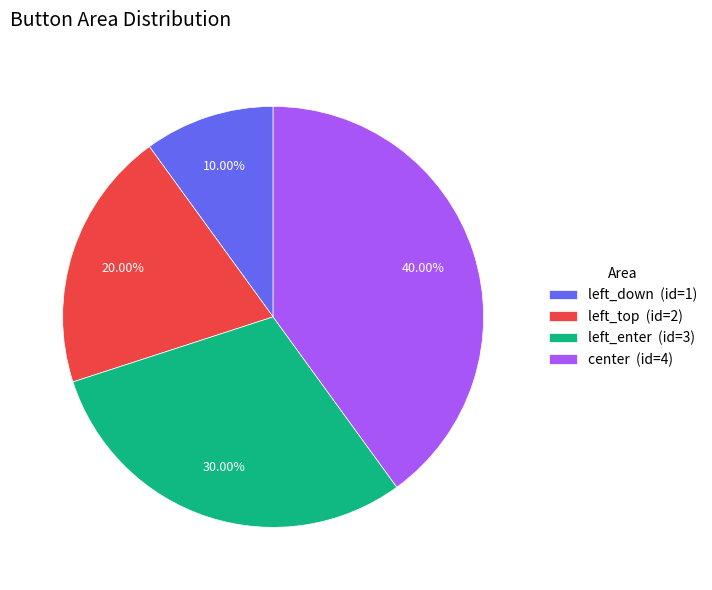

To the nearest percent, what is the difference between the left_enter and center slice percentages?

10%